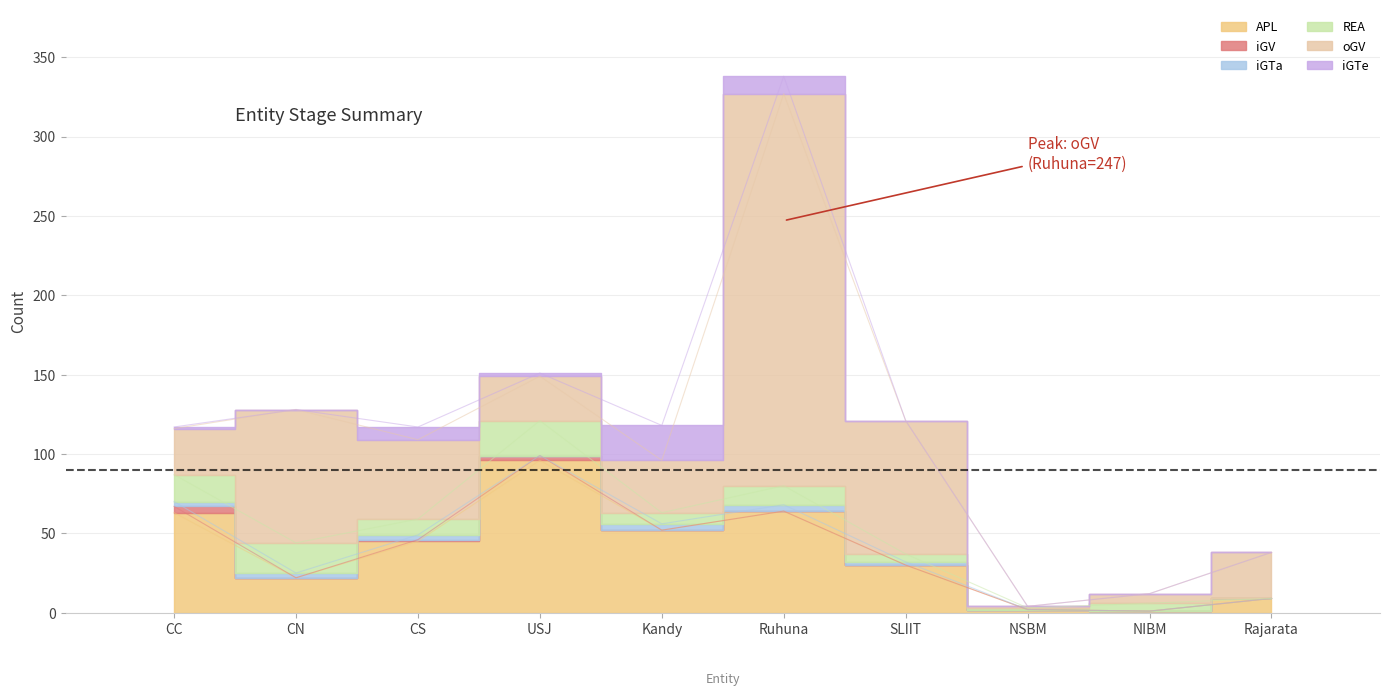

What is the average value of the iGV series?

1